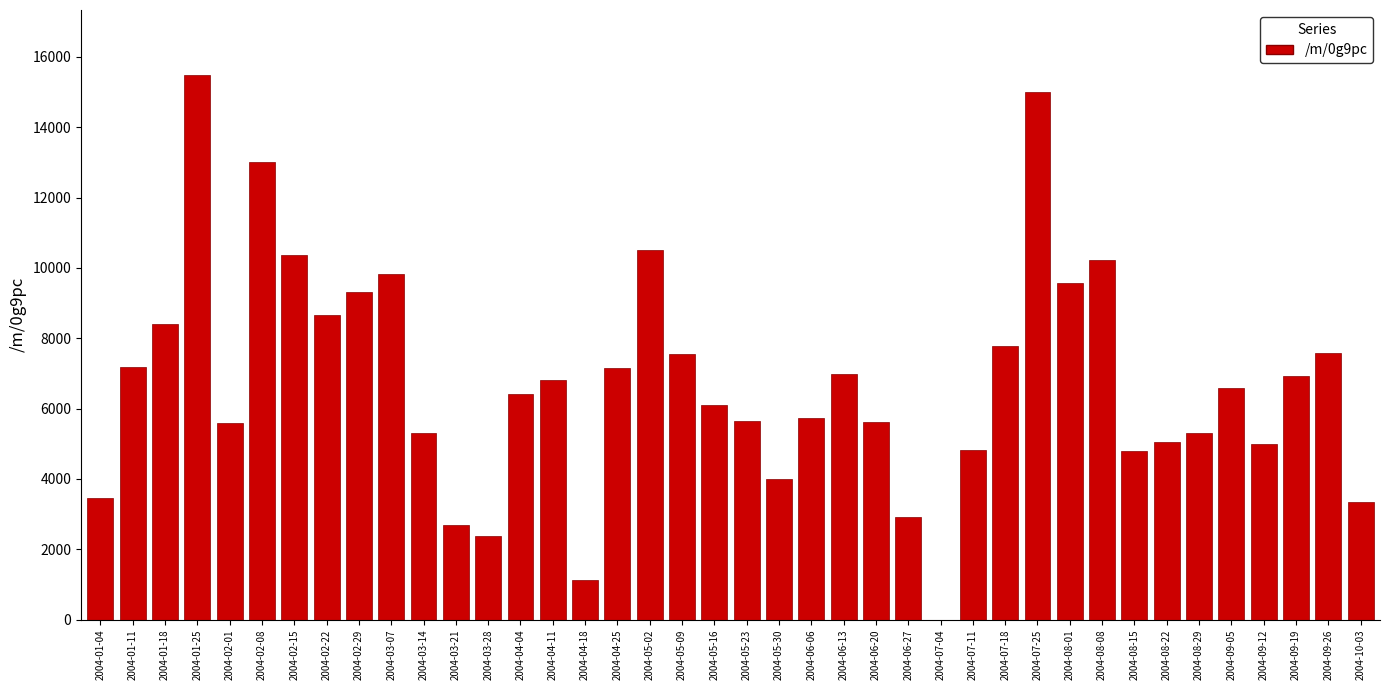

What is the greatest value displayed?

15475.0